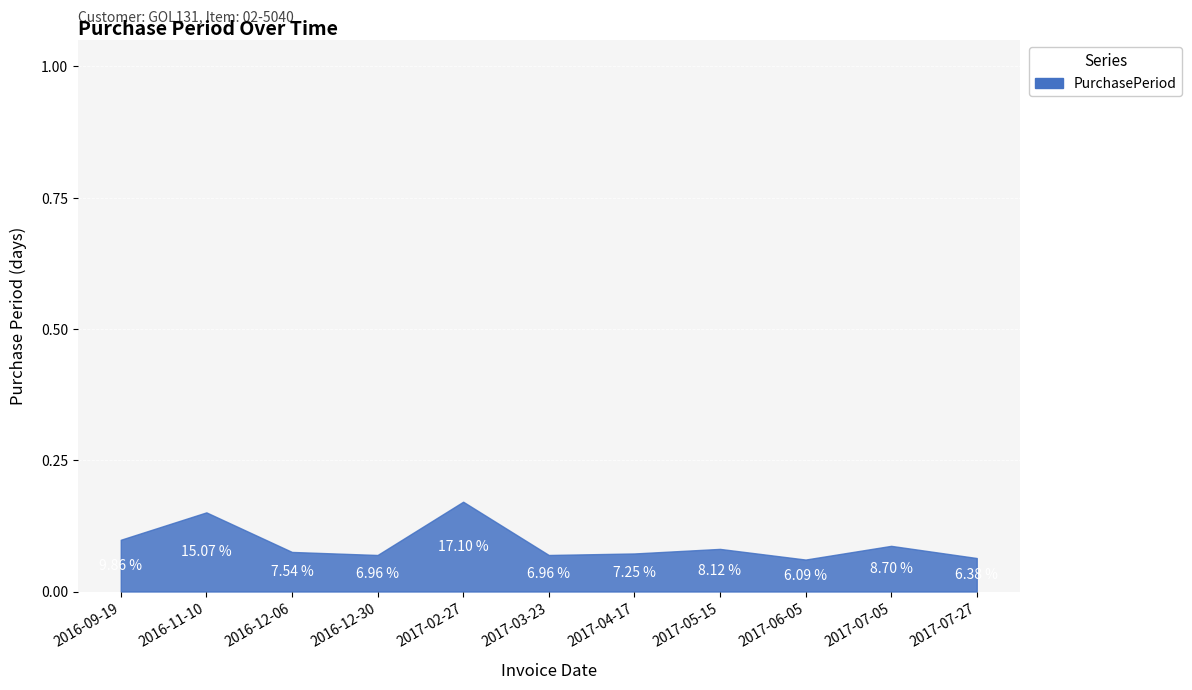

How many lines are shown in the chart?

1